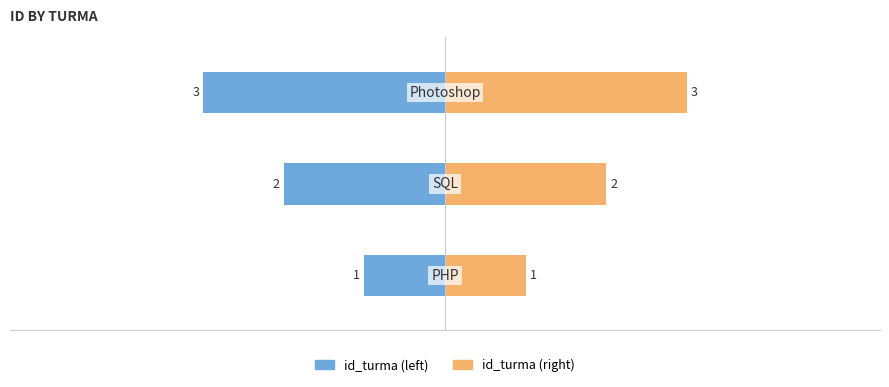

Is it true that id_turma (right) equals 2 at −6?

False